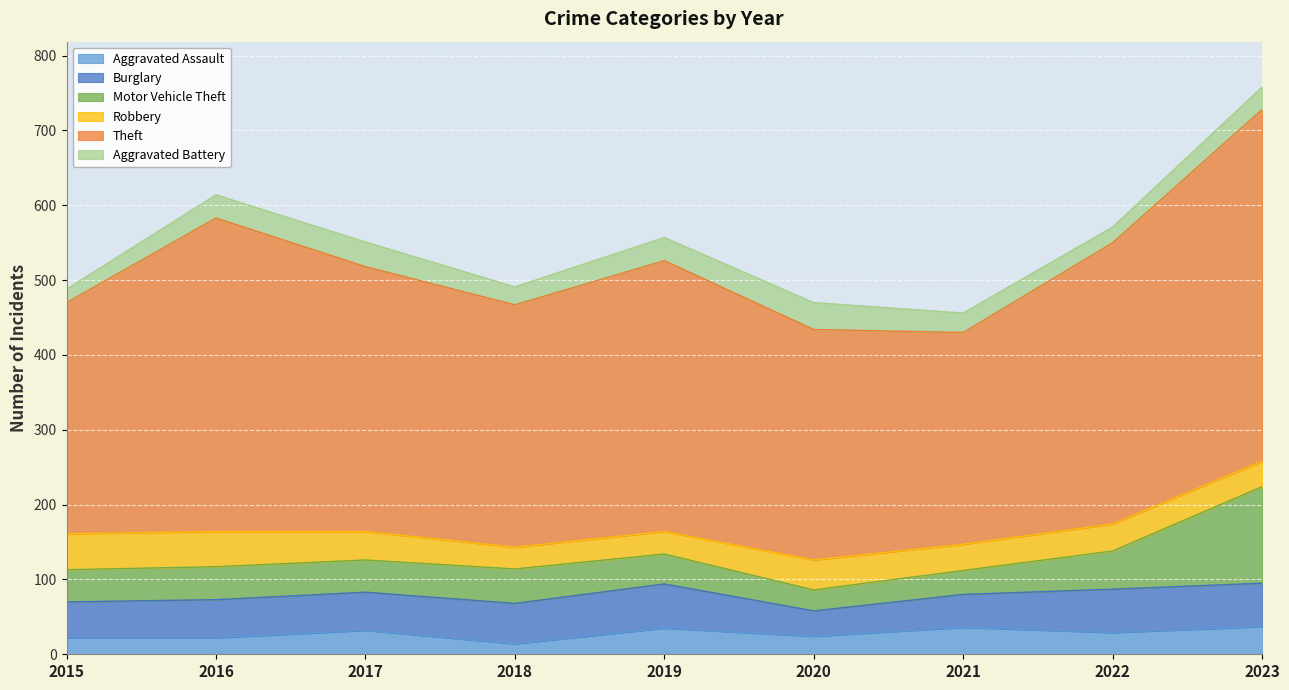

What is the approximate value of Motor Vehicle Theft at 2023?

129